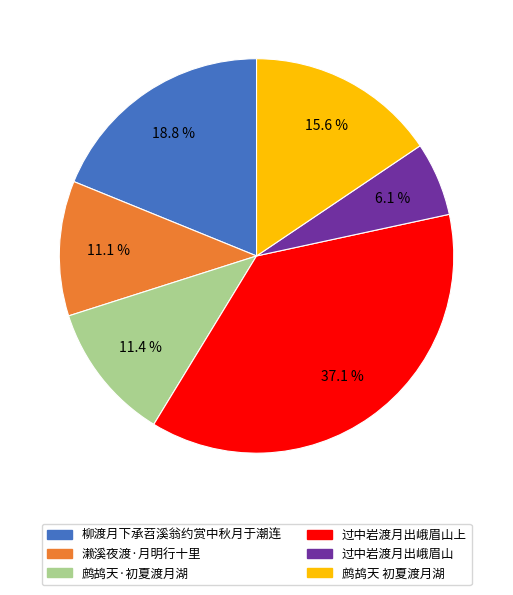

True or false: 过中岩渡月出峨眉山 accounts for 6% of the total.

True